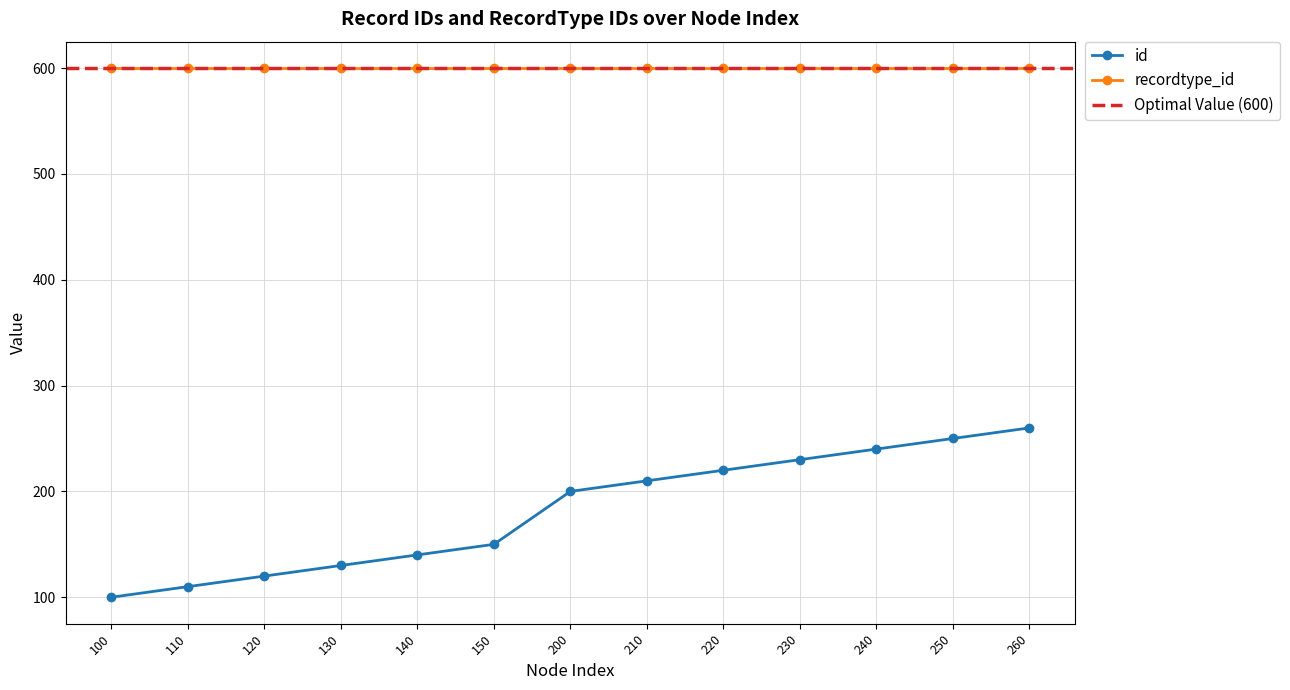

What is the sum of all values?

2360